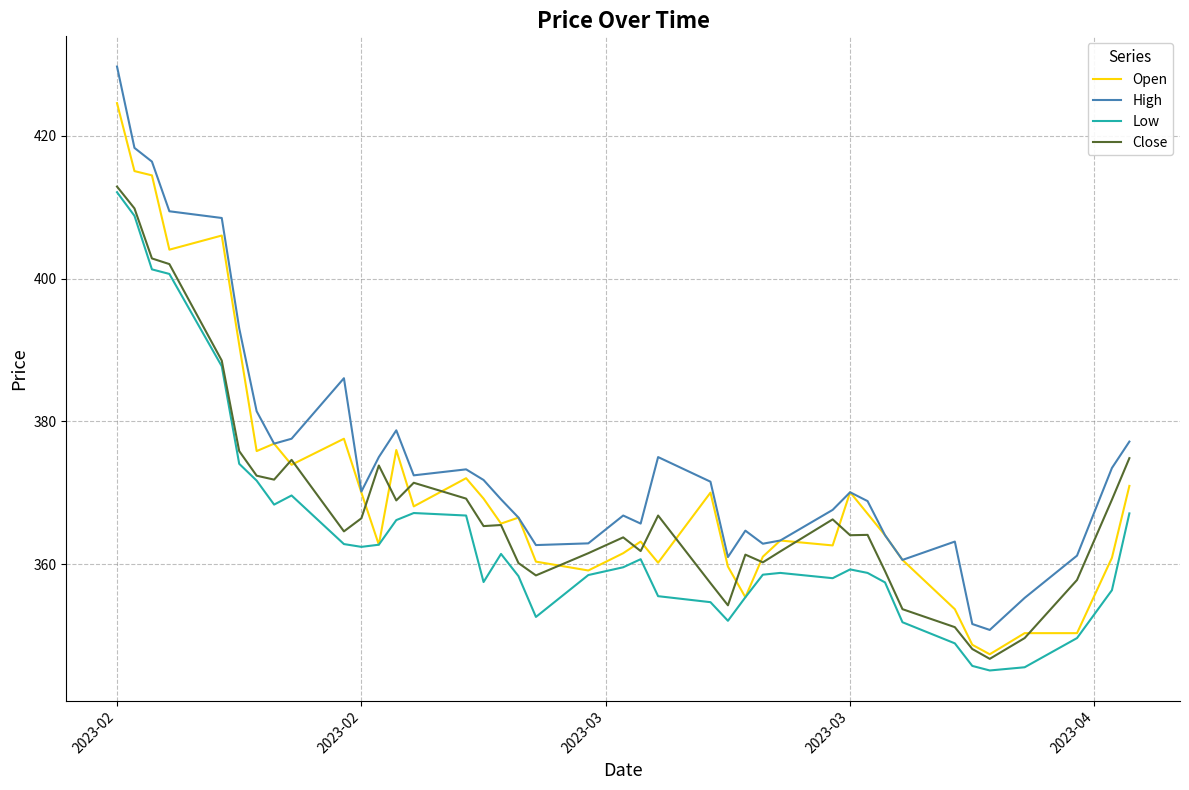

What is the greatest value displayed?

429.7